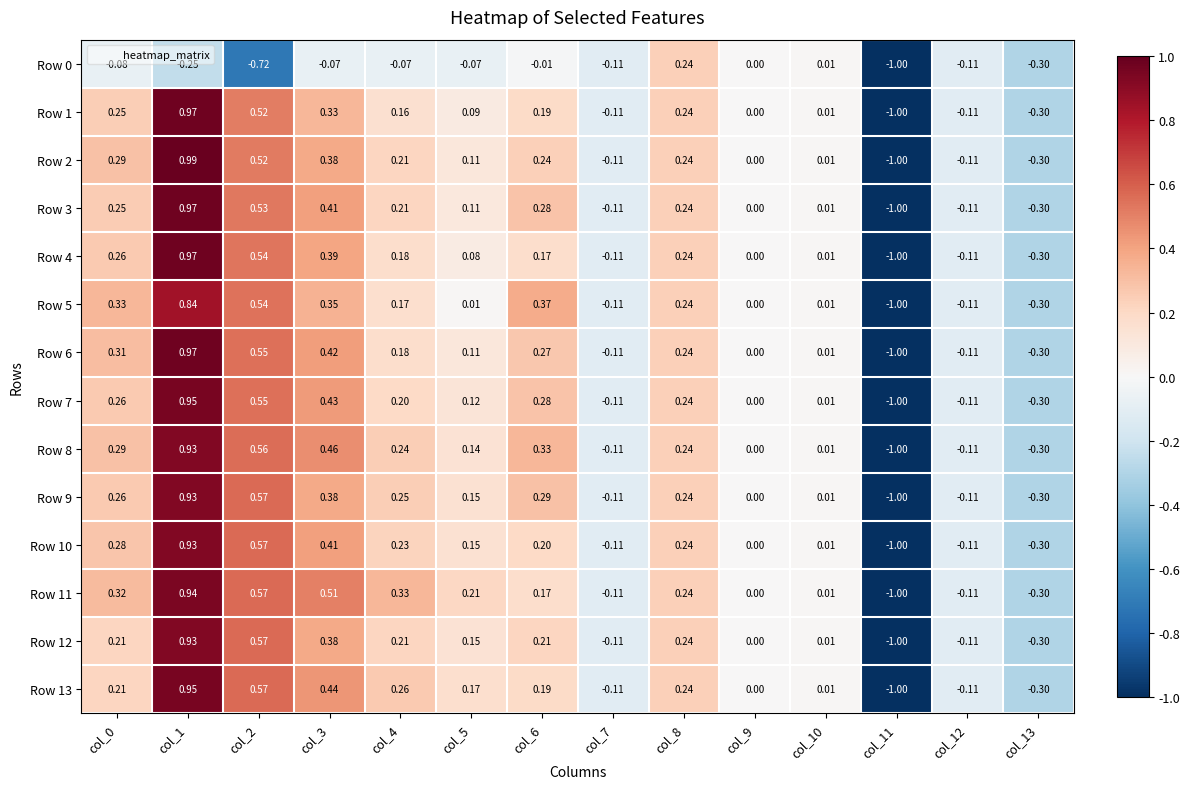

Is the value of Row 2 at col_9 greater than the value of Row 11 at col_10?

No